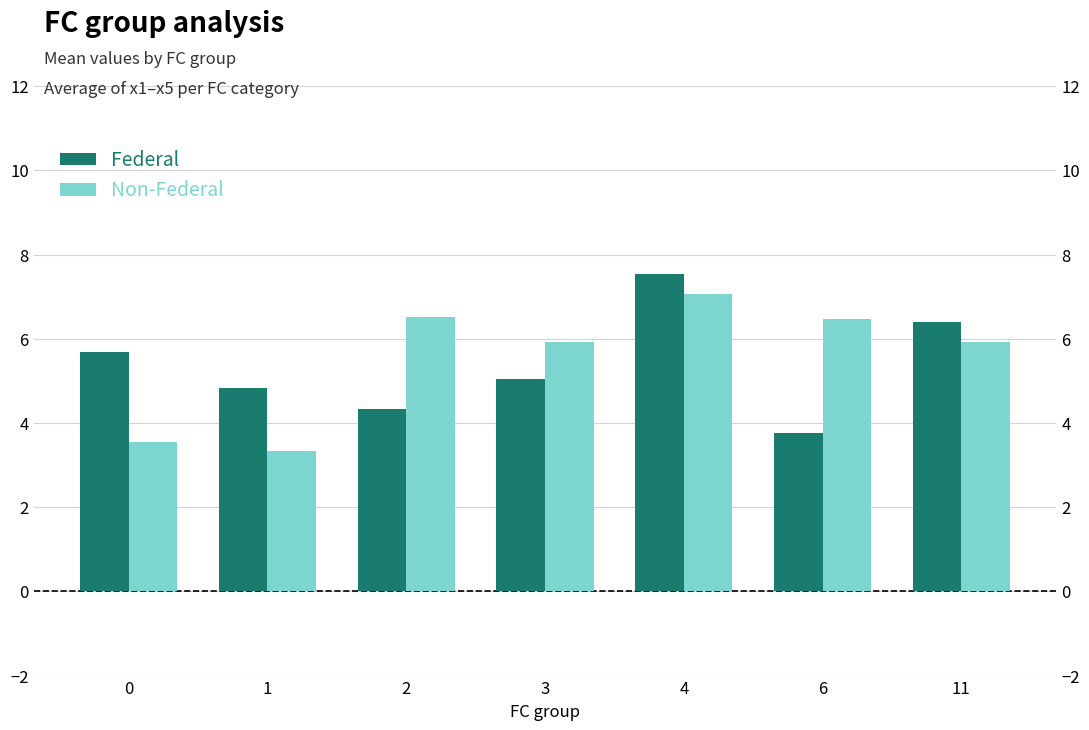

Is it true that Non-Federal equals 4.1 at 11?

False